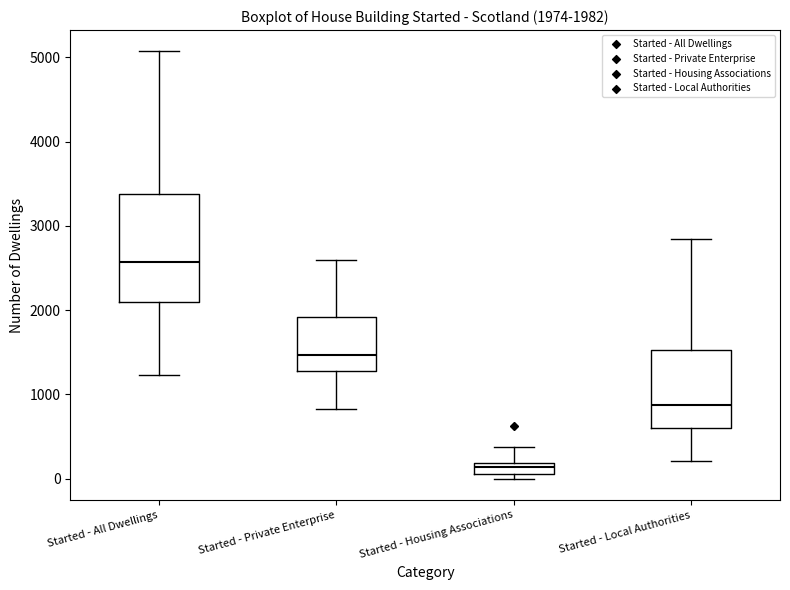

Which box is the tallest, from its lower edge to its upper edge?

Started - All Dwellings